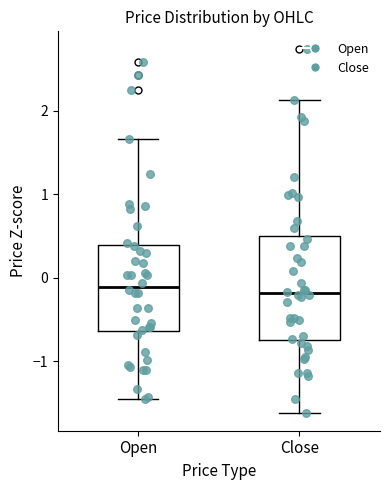

Reading left to right, transcribe this box plot: for each box, give where its median line is, the range the box spans, and where its two whiskers end, as read against the y-axis. The values are not printed on the chart, so give them approximately, as read against the axis.

Open: median -0.1, box -0.6 to 0.4, whiskers -1.5 to 1.7
Close: median -0.2, box -0.7 to 0.5, whiskers -1.6 to 2.1